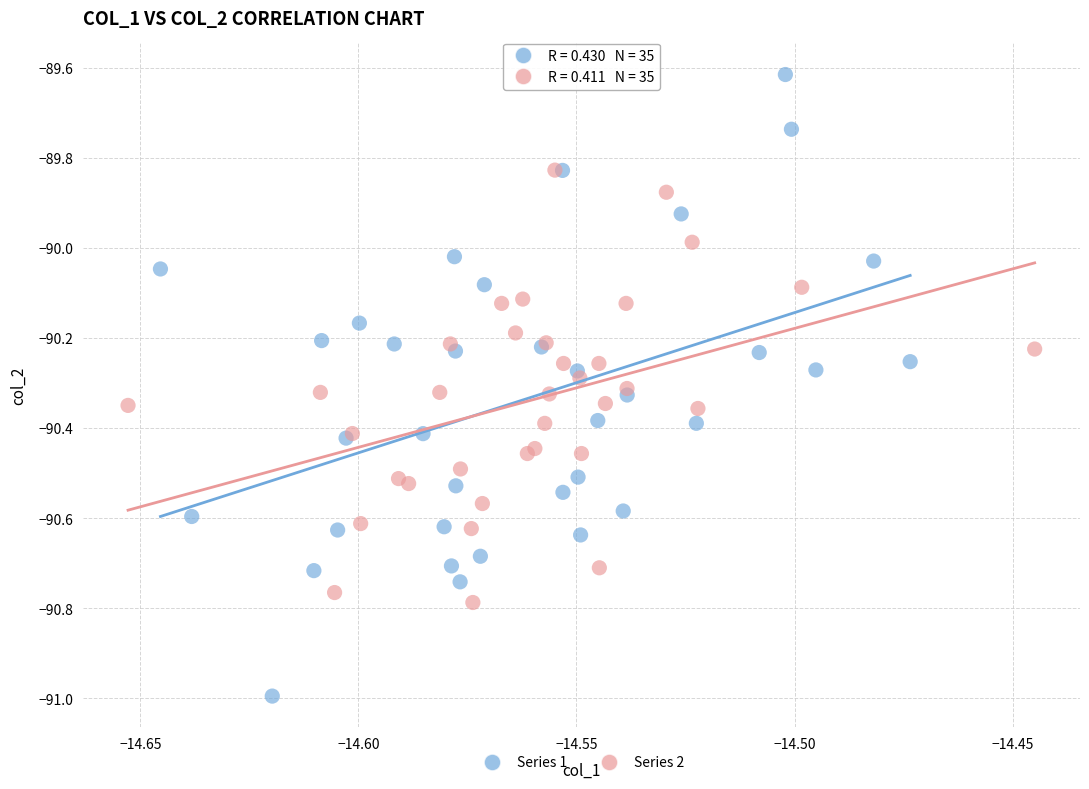

Which series reaches the maximum Y coordinate?

Series 1